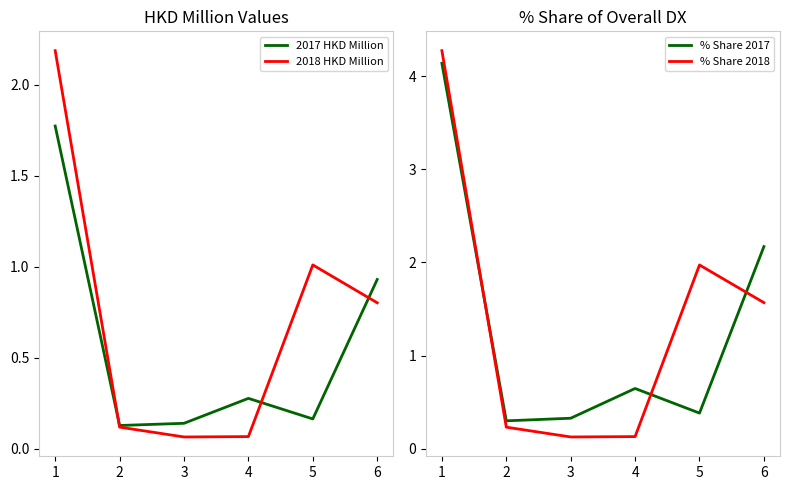

Count the number of categories in the chart.

6